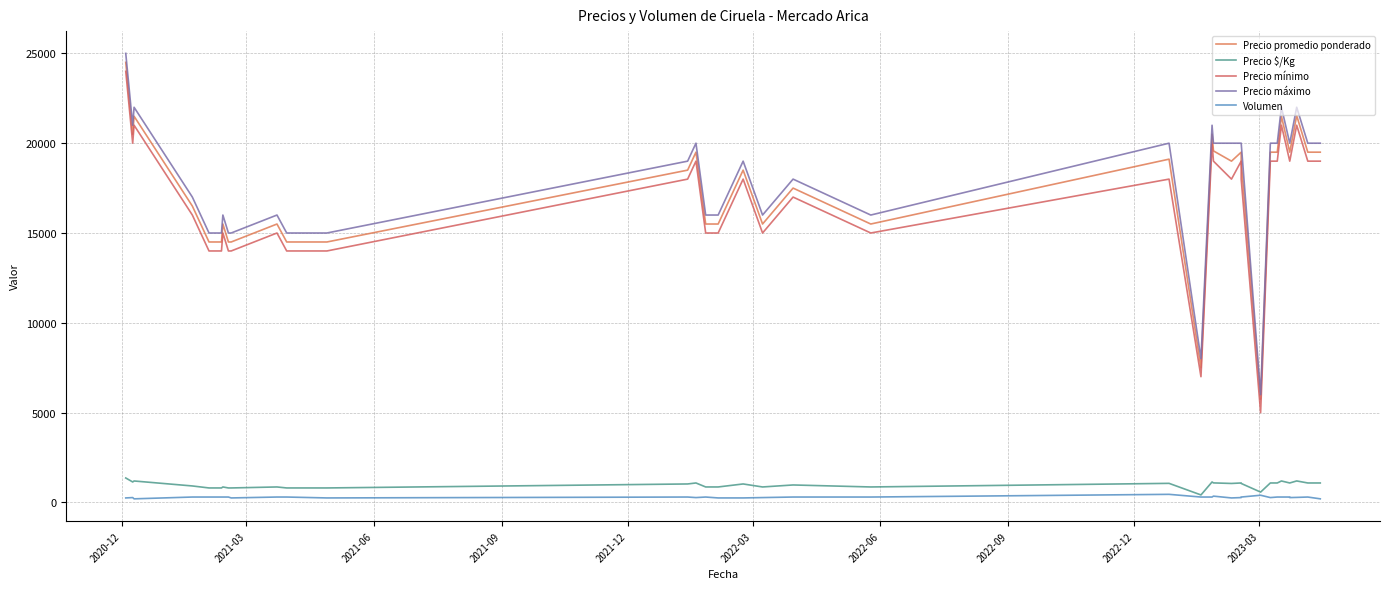

At which category does the chart reach its peak across all series?

2020-12